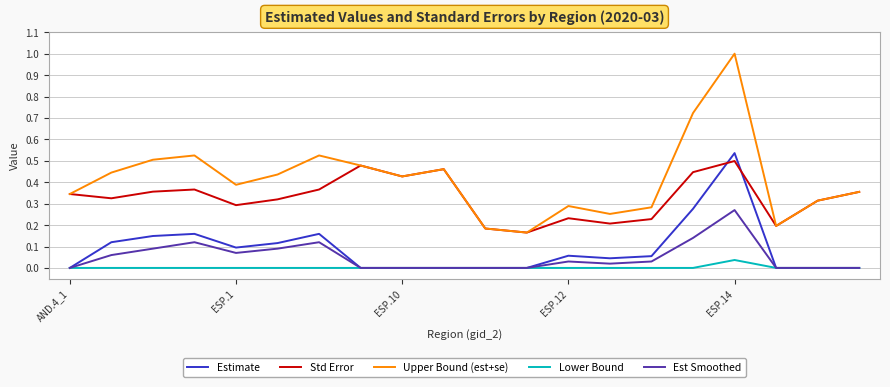

What is the maximum value shown in the chart?

1.0